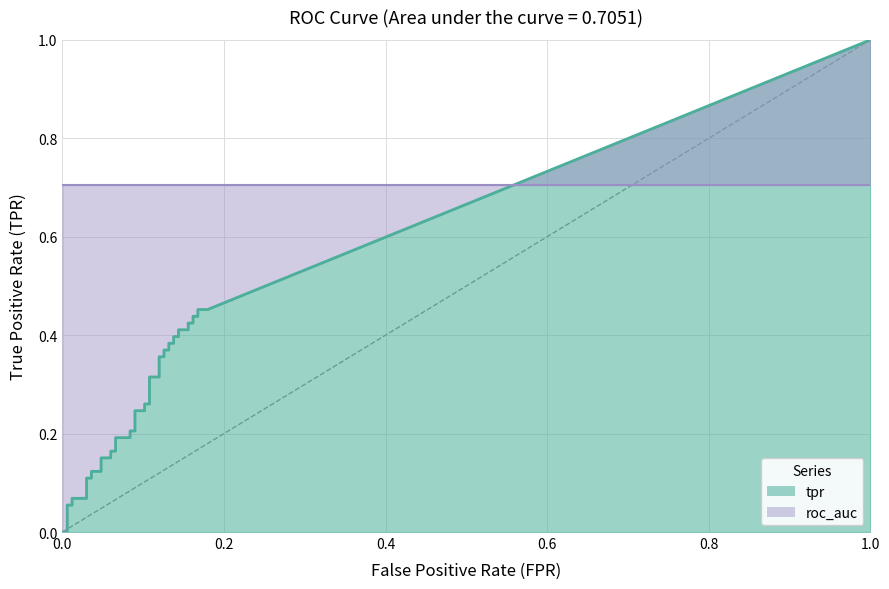

Is the value of tpr at 11 greater than the value of roc_auc at 37?

No